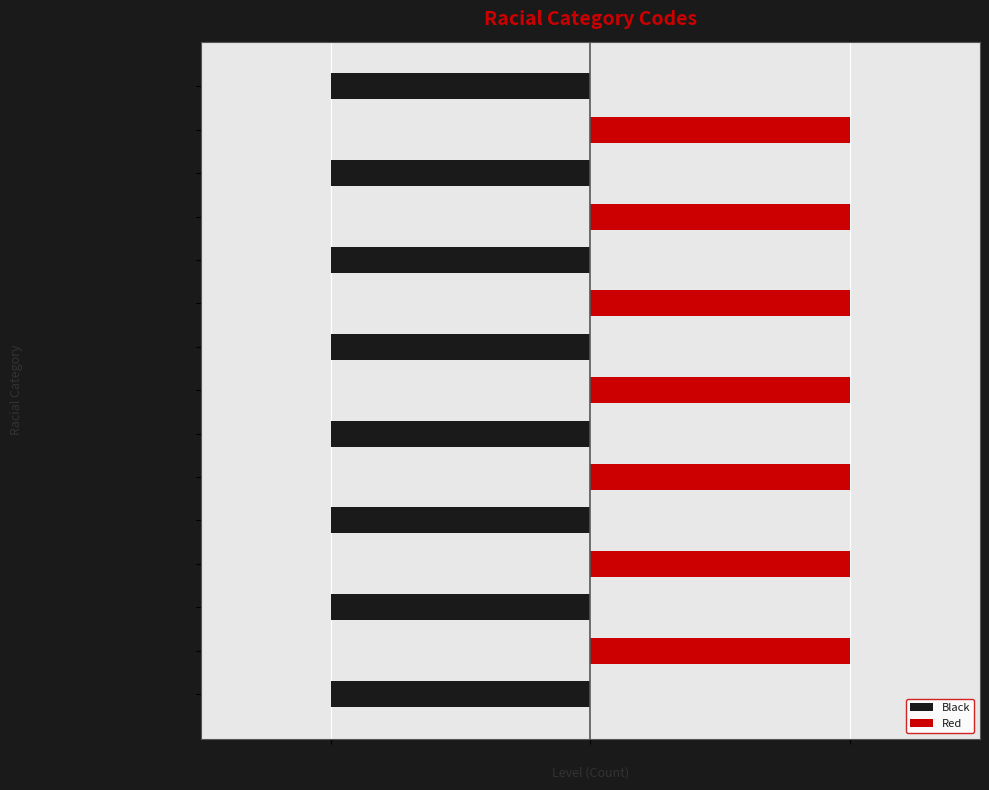

Rank the series by their average value, from highest to lowest.

Red, Black